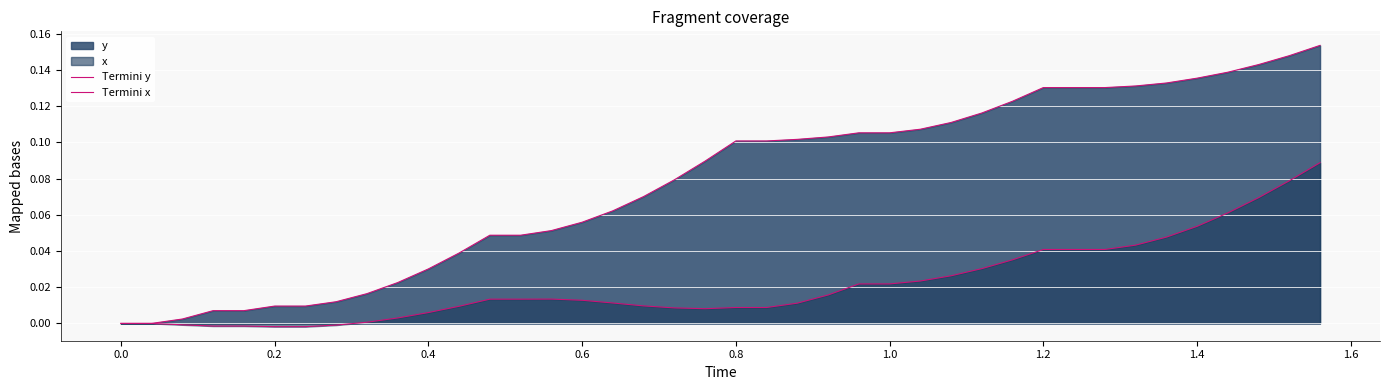

What is the average value of the Termini y series?

0.1